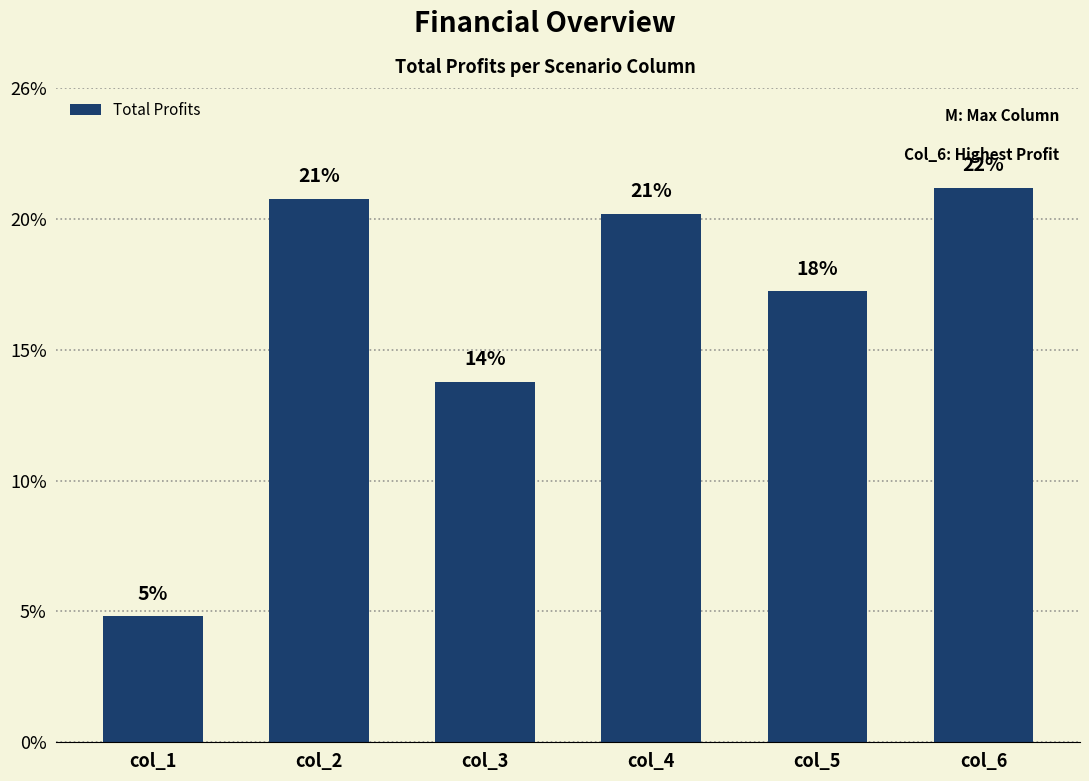

Does the chart contain any negative values?

No